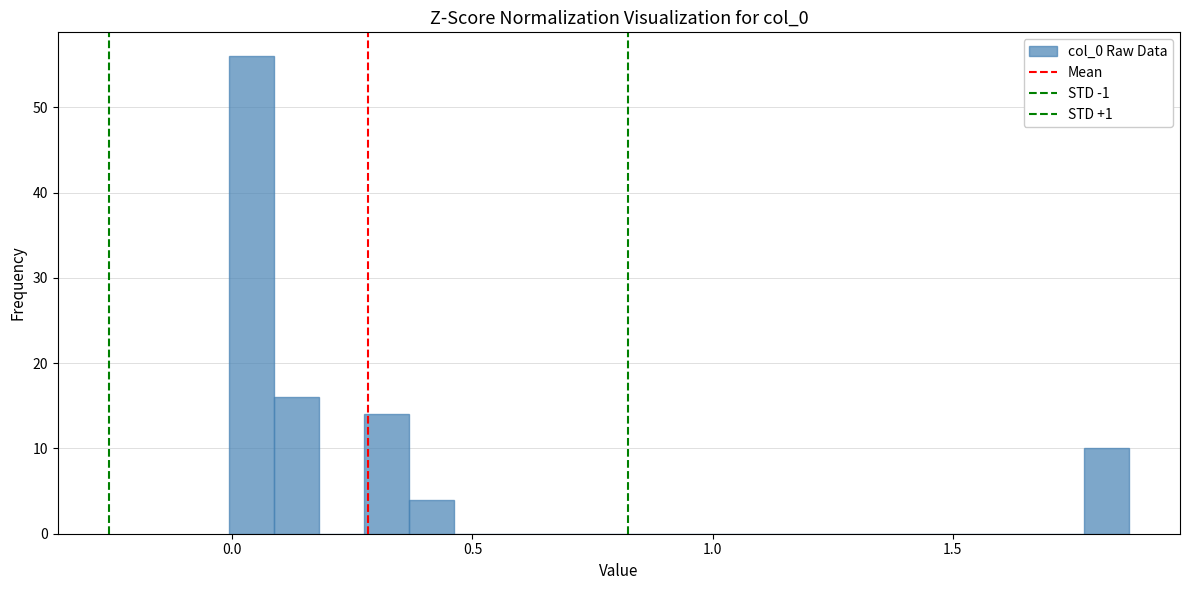

Read against the x-axis, roughly where is the centre of the tallest bar?

0.05